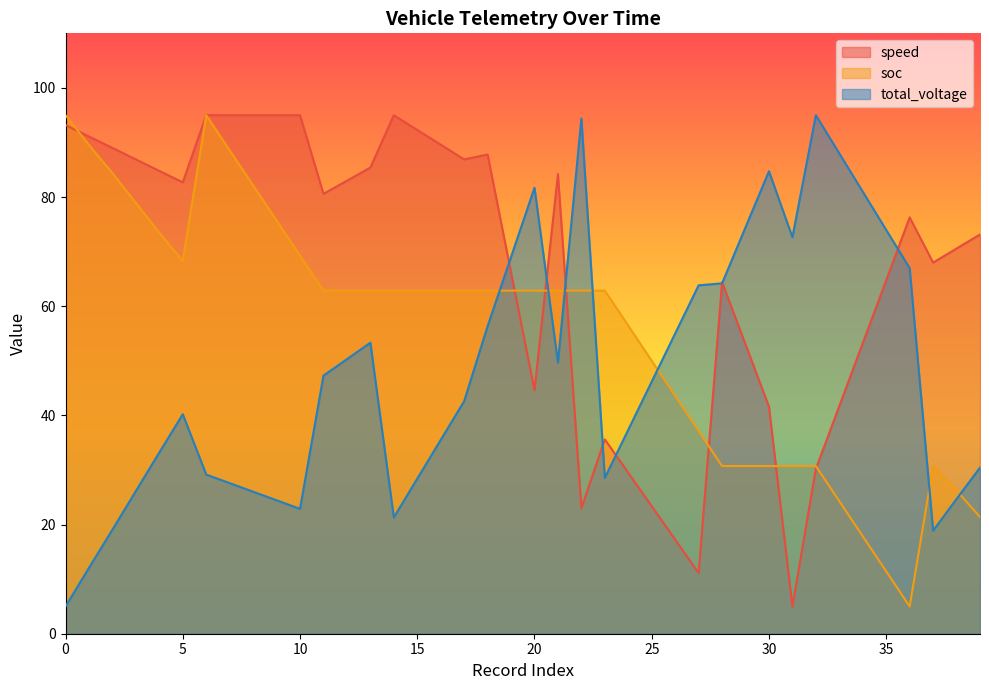

Count the number of data series in this chart.

3